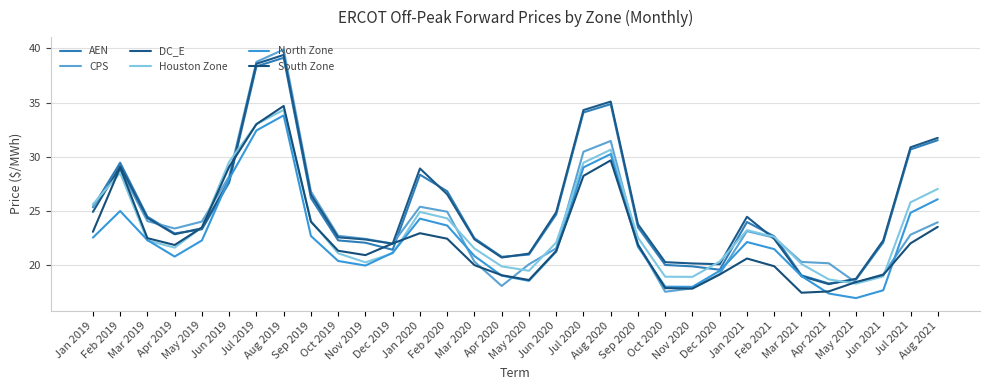

True or false: South Zone has more than 0 interior local peaks.

True